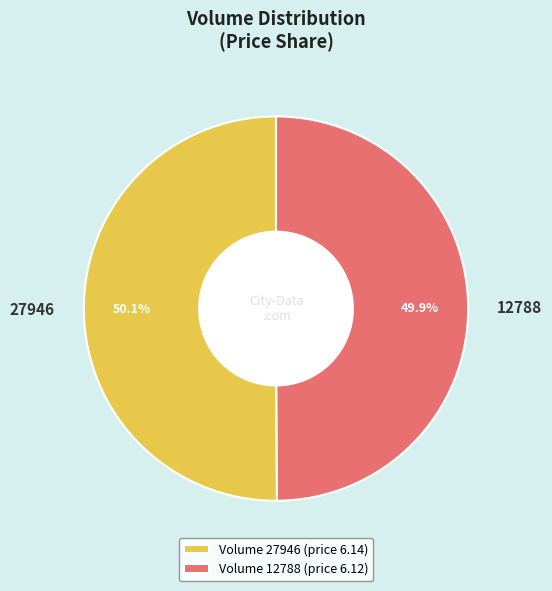

Is there a majority slice in this chart?

Yes